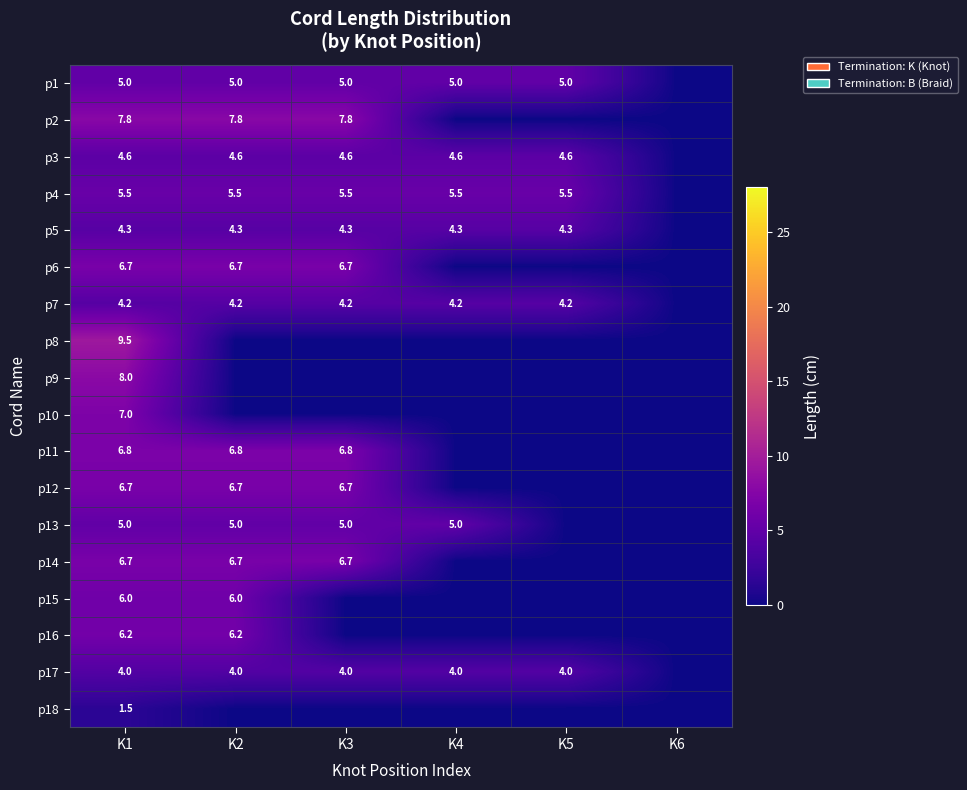

Is the value of p10 at K1 greater than the value of p4 at K3?

Yes